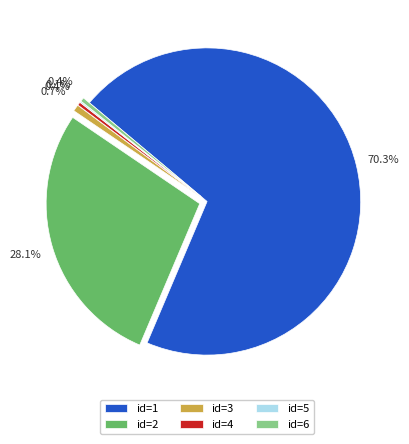

What portion of the pie excludes id=3?

99.3%